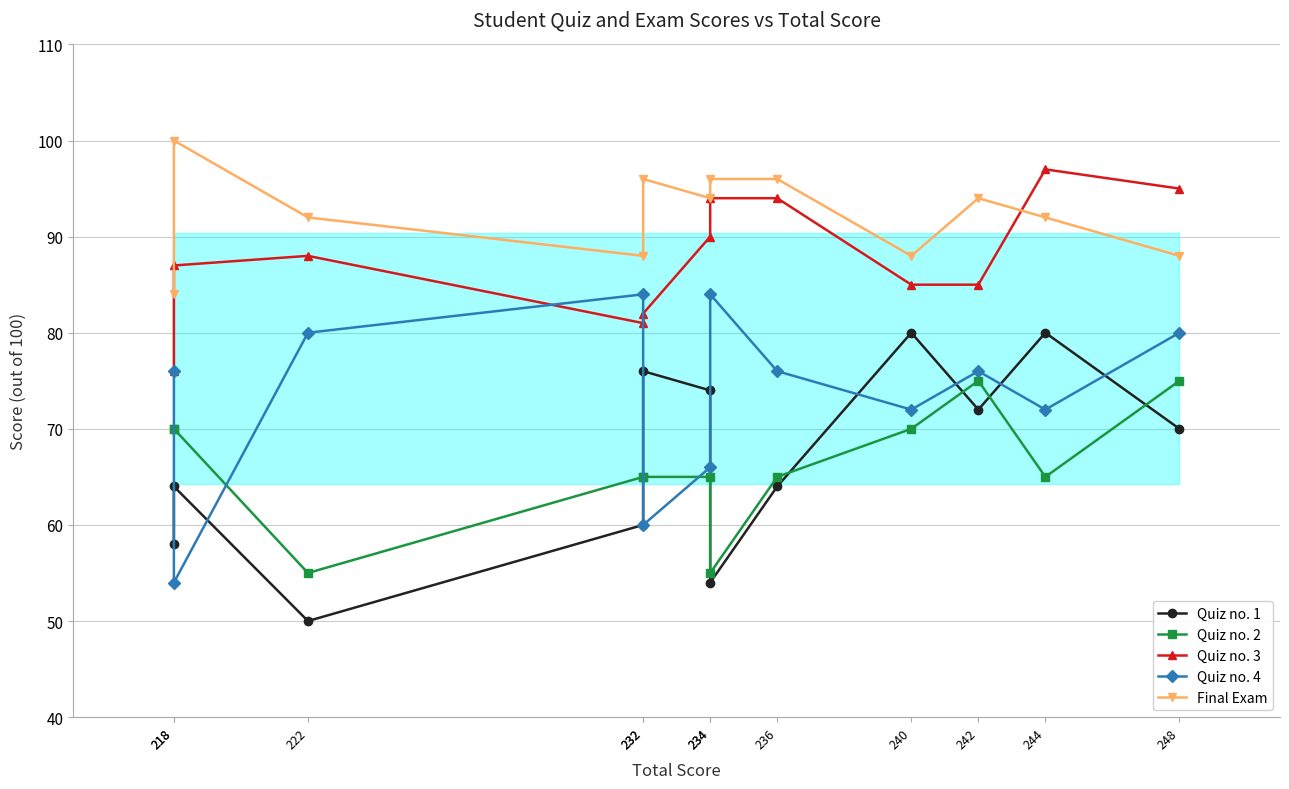

How many lines are shown in the chart?

5